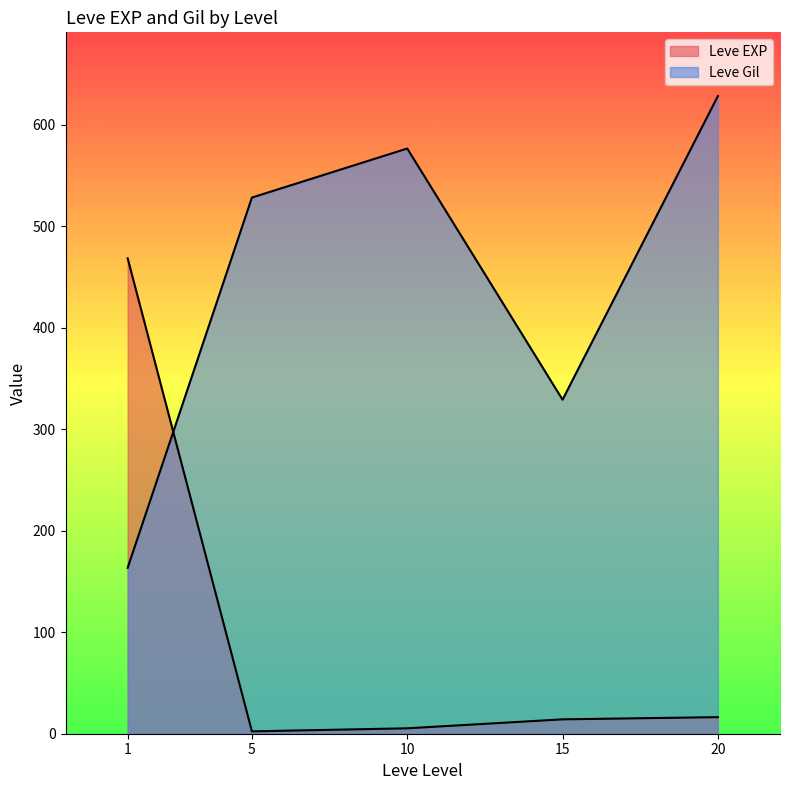

Which series has the largest total across all categories?

Leve Gil